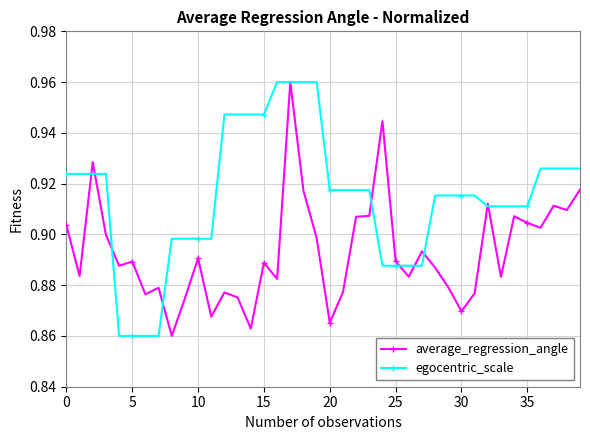

Which series has the largest total across all categories?

egocentric_scale